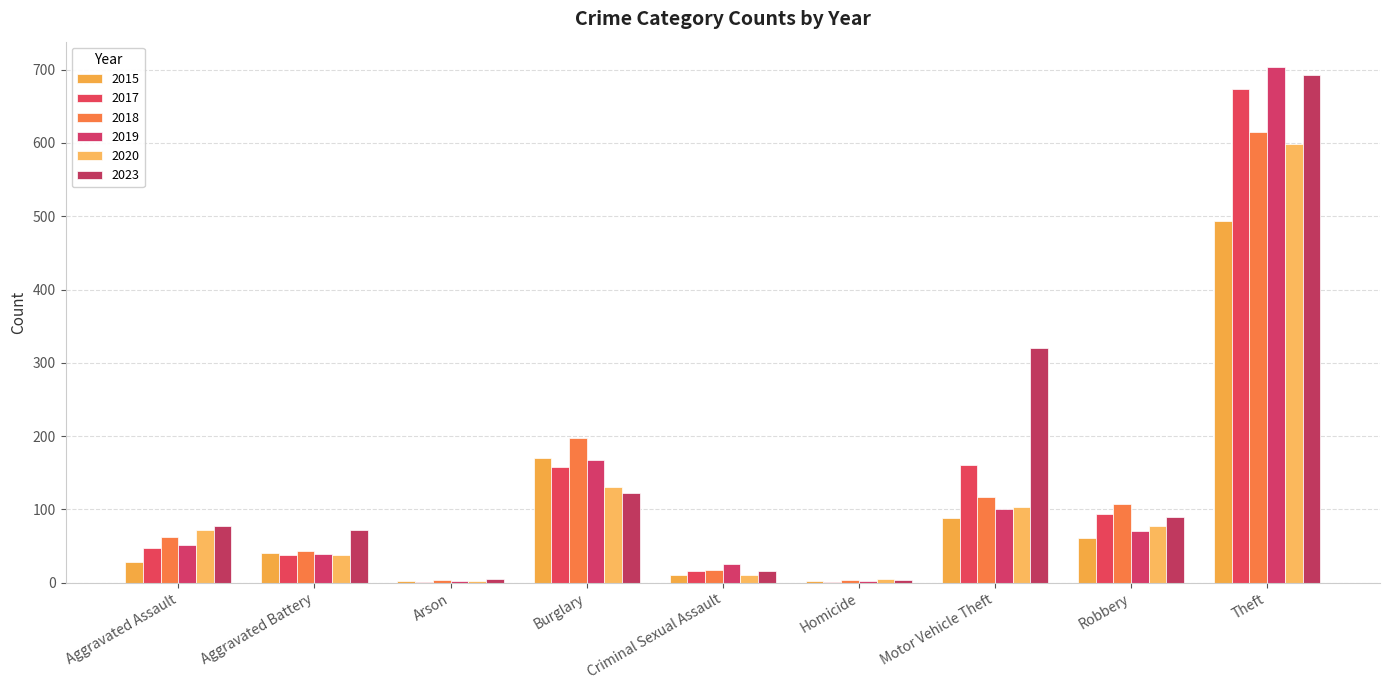

How many categories are shown in the chart?

9